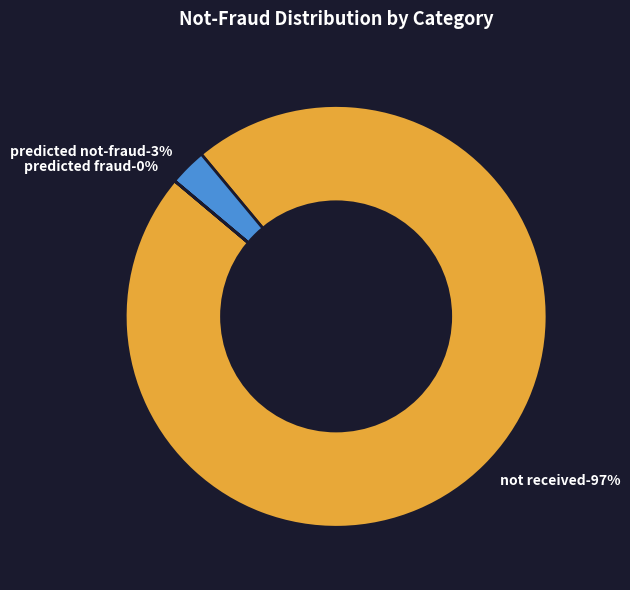

The predicted not-fraud slice represents 3% of the pie. True or false?

True